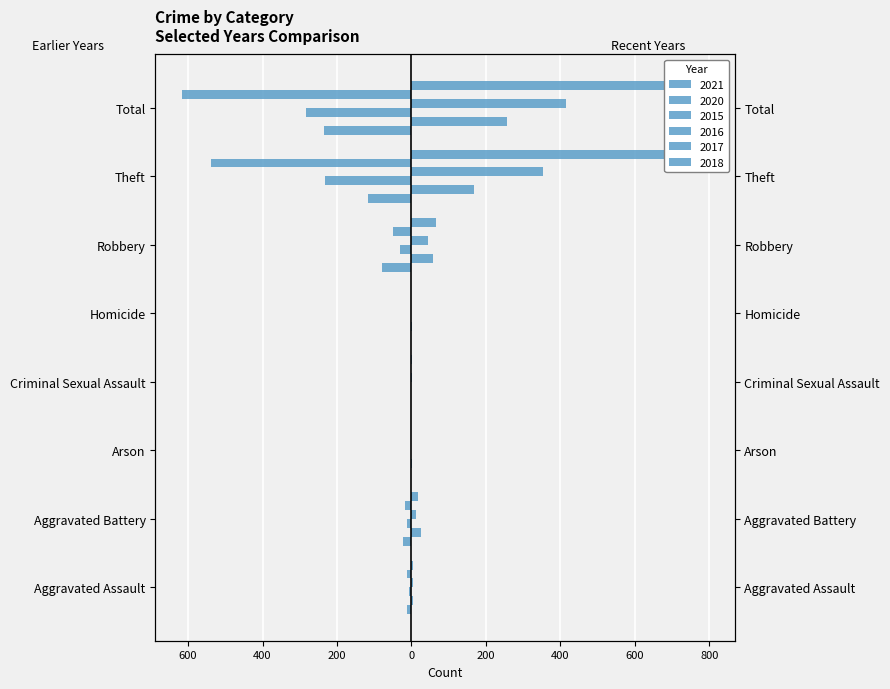

Which series has the largest total across all categories?

2018